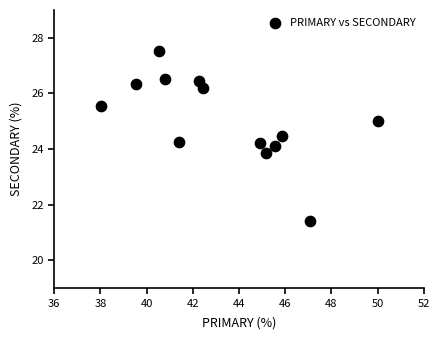

What is the range of Y values (max minus min)?

6.1